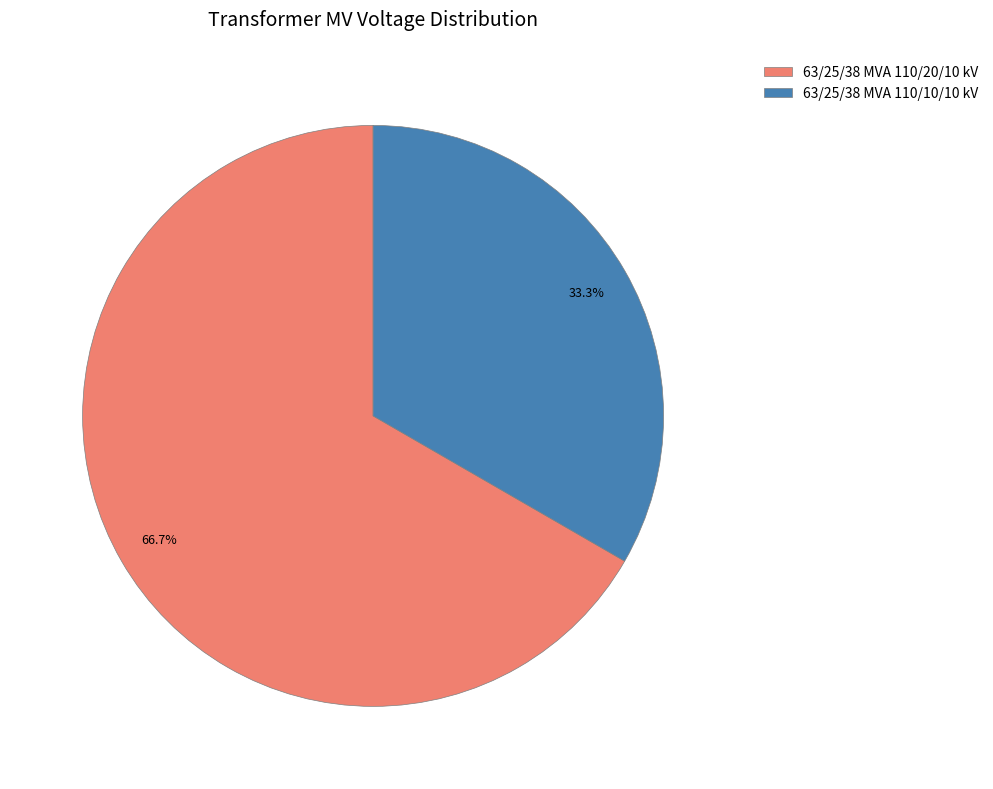

To the nearest percent, what is the combined percentage of 63/25/38 MVA 110/20/10 kV and 63/25/38 MVA 110/10/10 kV?

100%